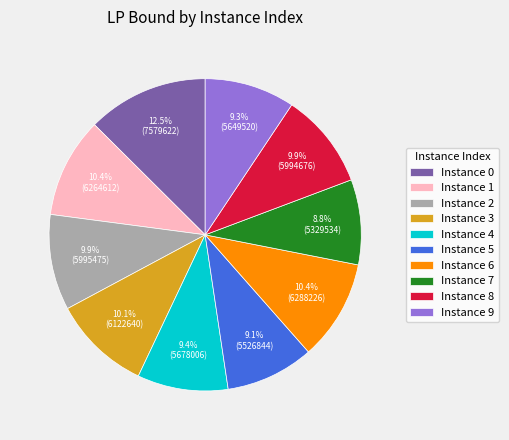

Does any single category account for the majority?

No